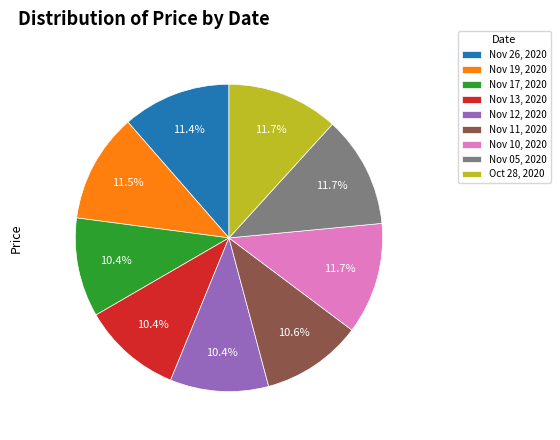

Does Nov 13, 2020 account for over 50% of the chart?

No